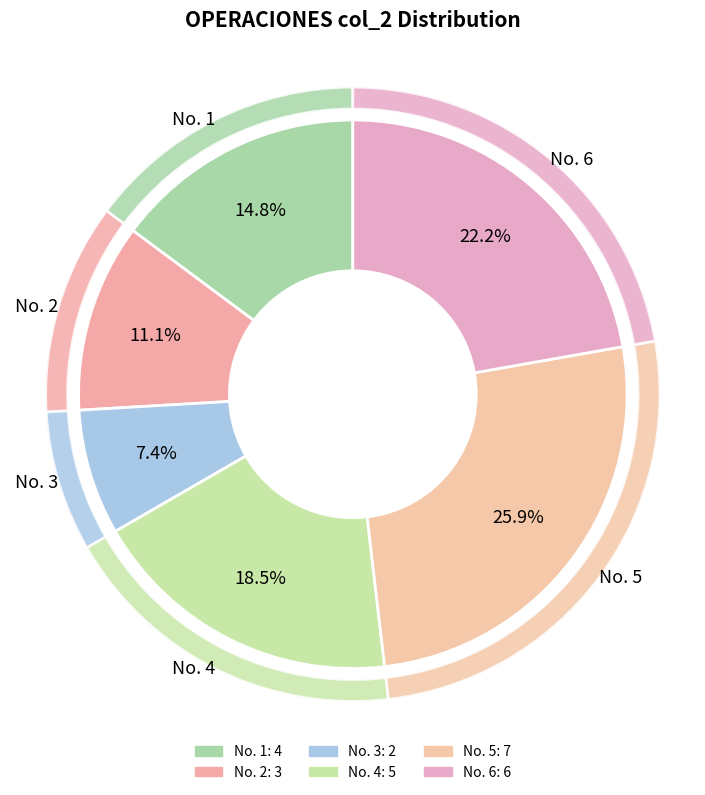

Which slice is the smallest?

No. 3